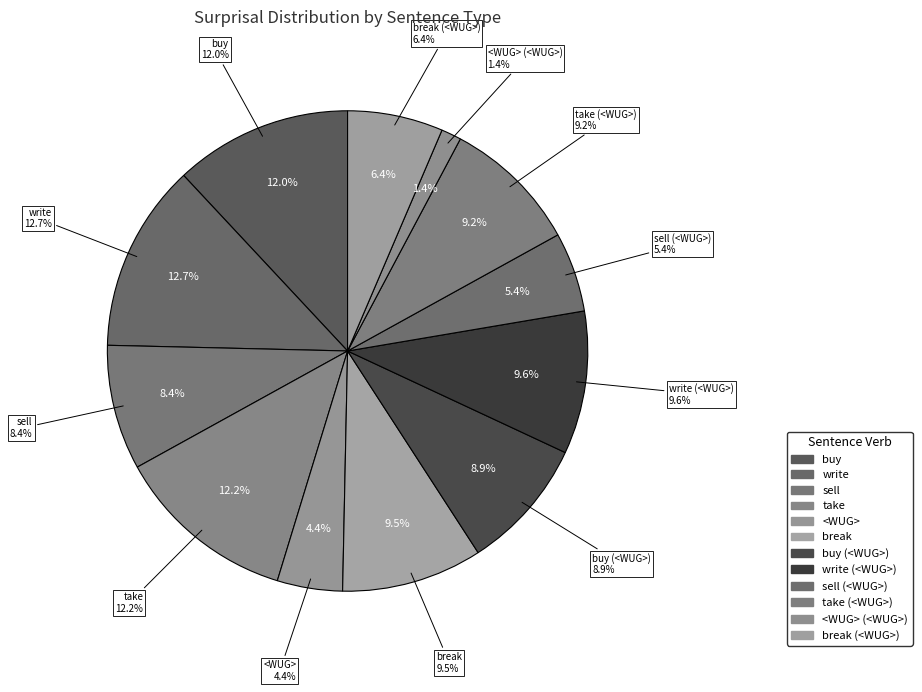

Does any single category account for the majority?

No